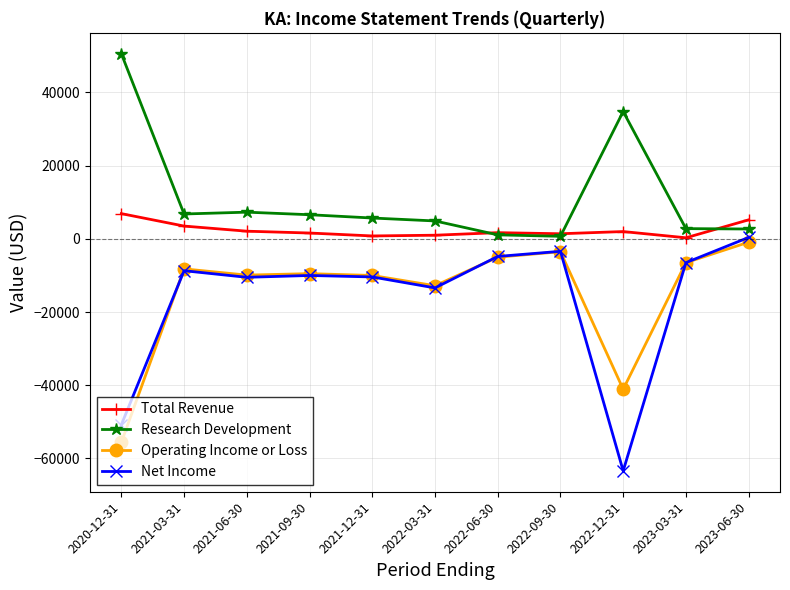

Is the value of Operating Income or Loss at 2021-03-31 greater than the value of Total Revenue at 2021-12-31?

No